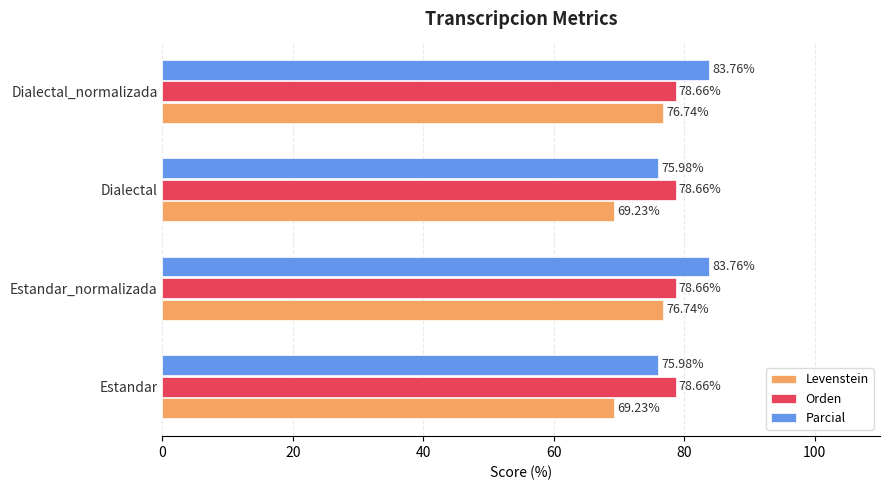

Which series has the largest range (max minus min)?

Parcial